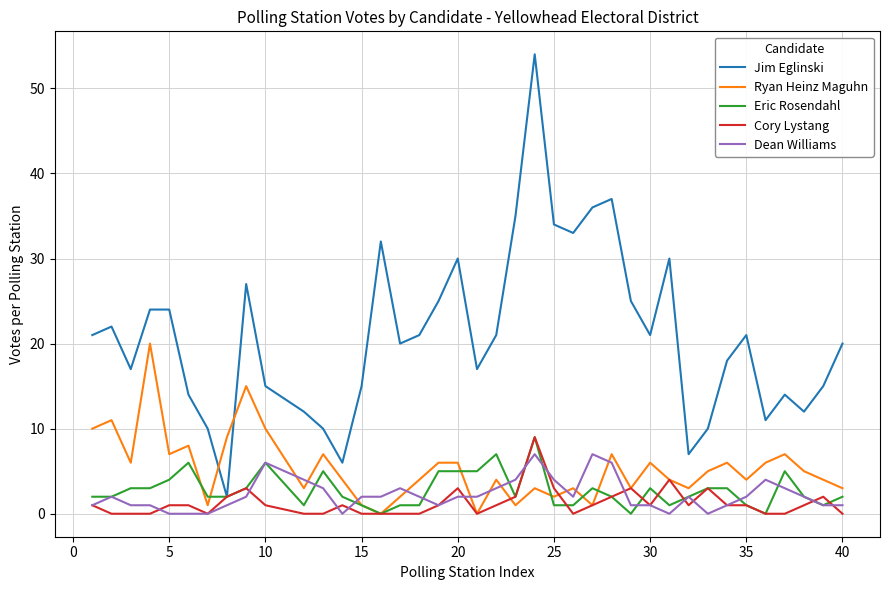

Reading left to right, what are all the values shown in this chart?

Jim Eglinski: 21	22	17	24	24	14	10	2	27	15	12	10	6	15	32	20	21	25	30	17	21	35	54	34	33	36	37	25	21	30	7	10	18	21	11	14	12	15	20
Ryan Heinz Maguhn: 10	11	6	20	7	8	1	9	15	10	3	7	4	1	0	2	4	6	6	0	4	1	3	2	3	1	7	3	6	4	3	5	6	4	6	7	5	4	3
Eric Rosendahl: 2	2	3	3	4	6	2	2	3	6	1	5	2	1	0	1	1	5	5	5	7	2	9	1	1	3	2	0	3	1	2	3	3	1	0	5	2	1	2
Cory Lystang: 1	0	0	0	1	1	0	2	3	1	0	0	1	0	0	0	0	1	3	0	1	2	9	3	0	1	2	3	1	4	1	3	1	1	0	0	1	2	0
Dean Williams: 1	2	1	1	0	0	0	1	2	6	4	3	0	2	2	3	2	1	2	2	3	4	7	4	2	7	6	1	1	0	2	0	1	2	4	3	2	1	1